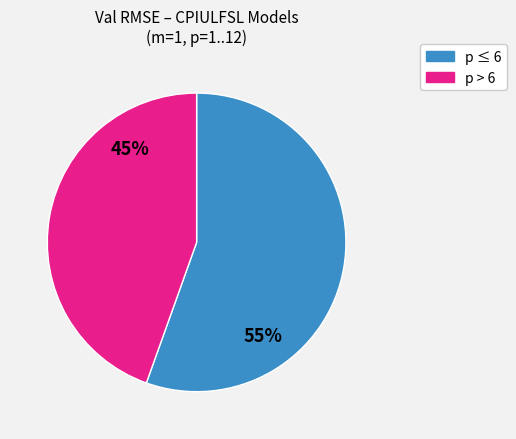

To the nearest percent, what is the average slice percentage?

50%